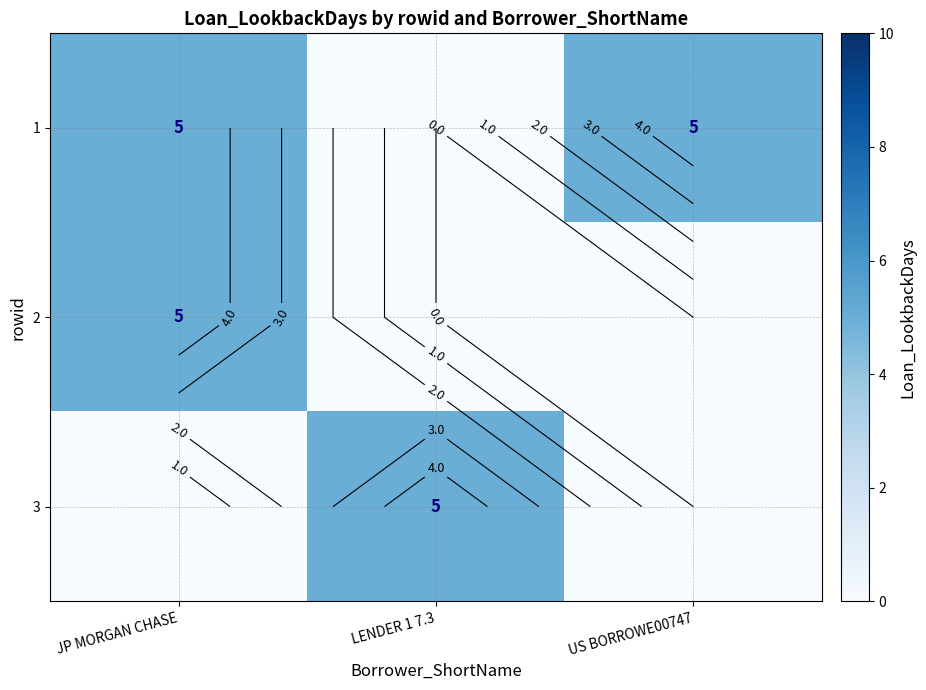

How many data points in 1 are less than 5?

1